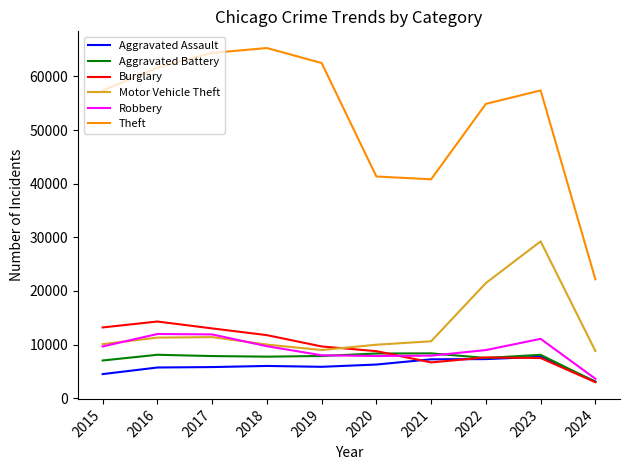

Which series has the largest range (max minus min)?

Theft